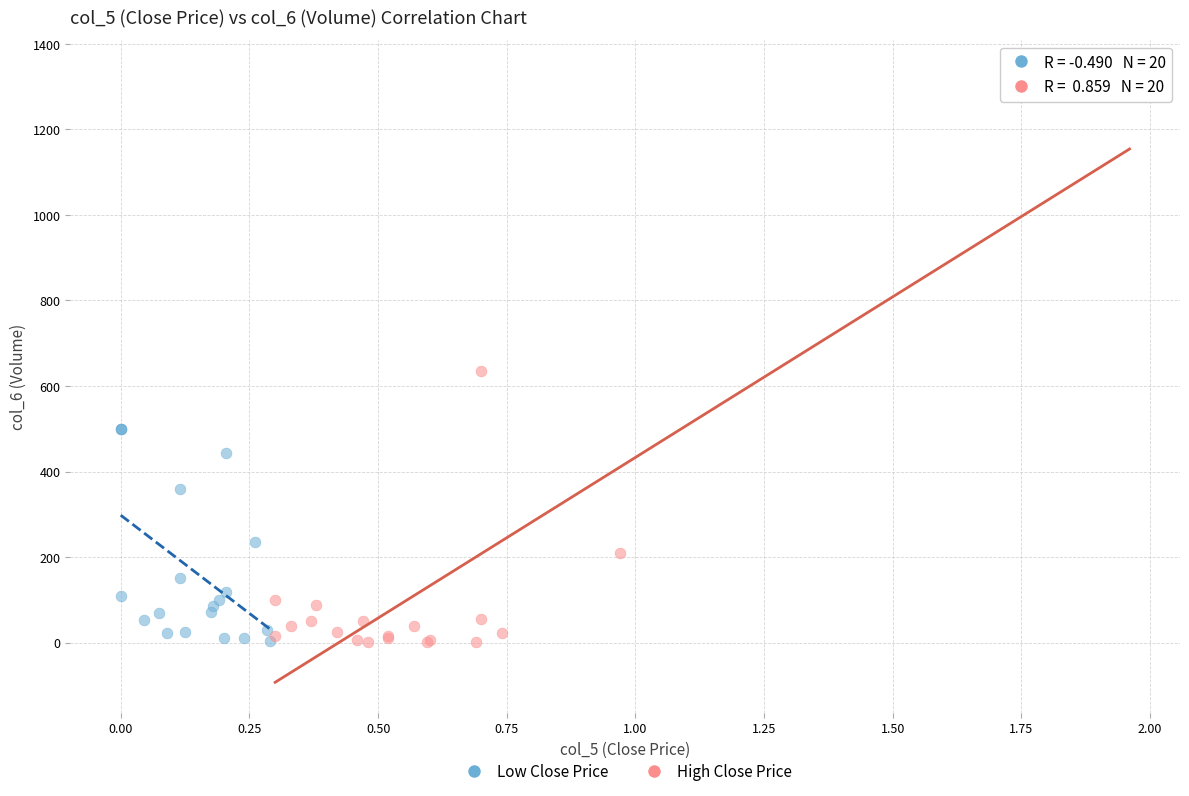

Which series has the largest Y range (max minus min)?

High Close Price